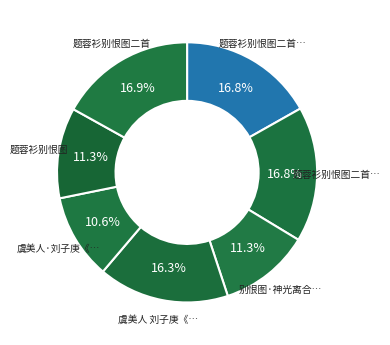

How many slices are in this pie chart?

7